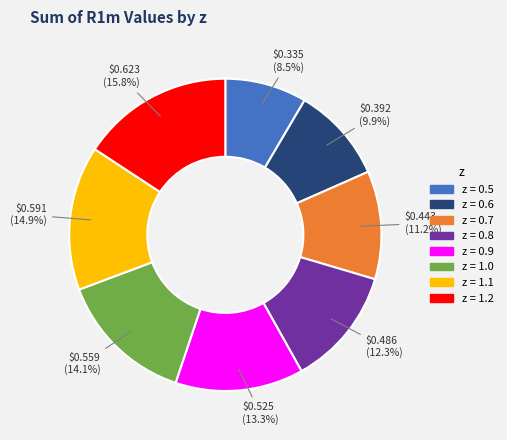

Is there any slice that represents more than half of the pie?

No